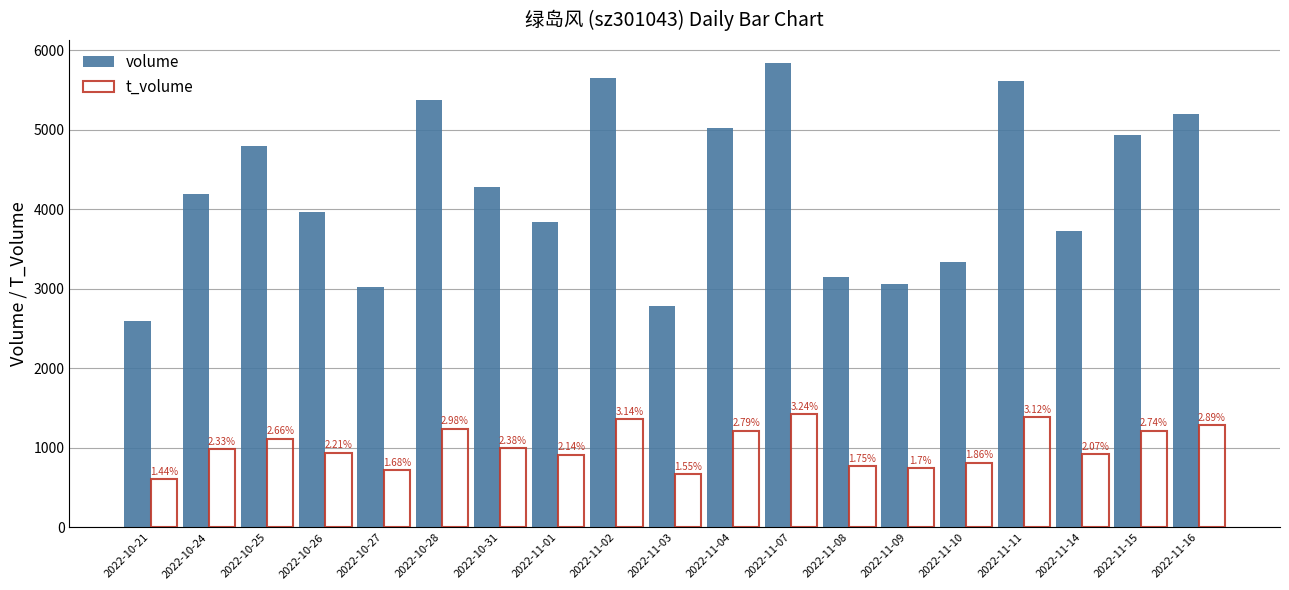

How many groups of bars are there?

19